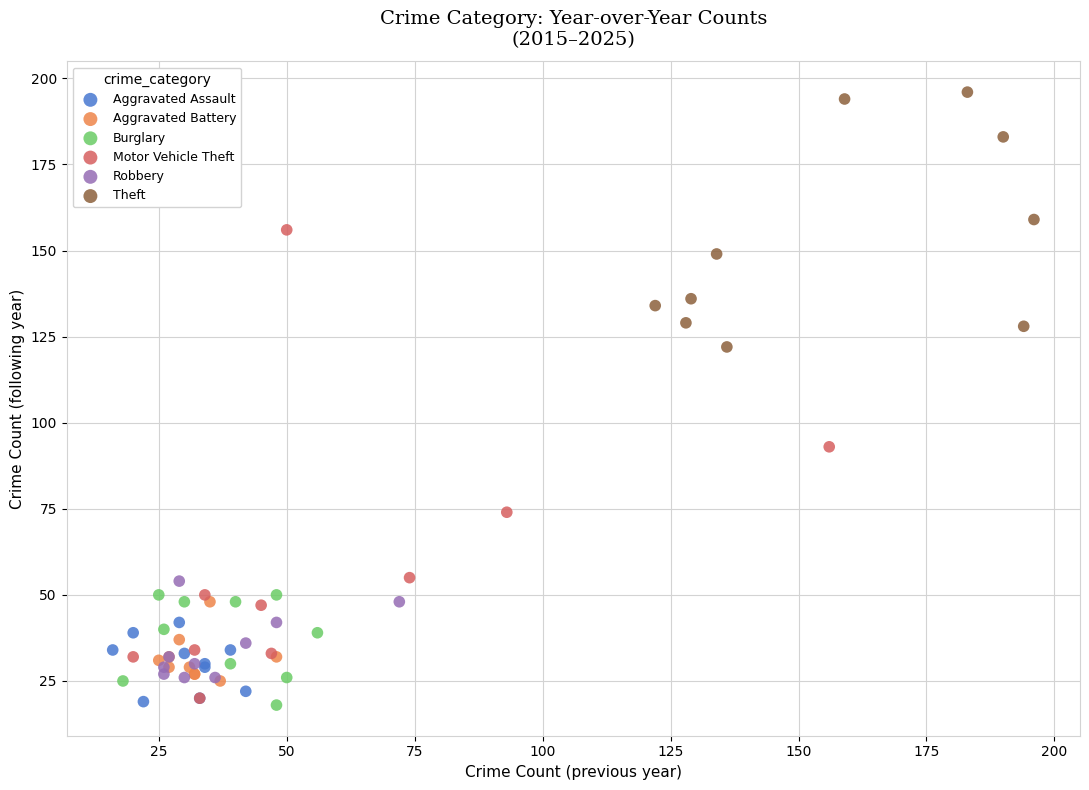

Which series has the widest spread of Y values?

Motor Vehicle Theft